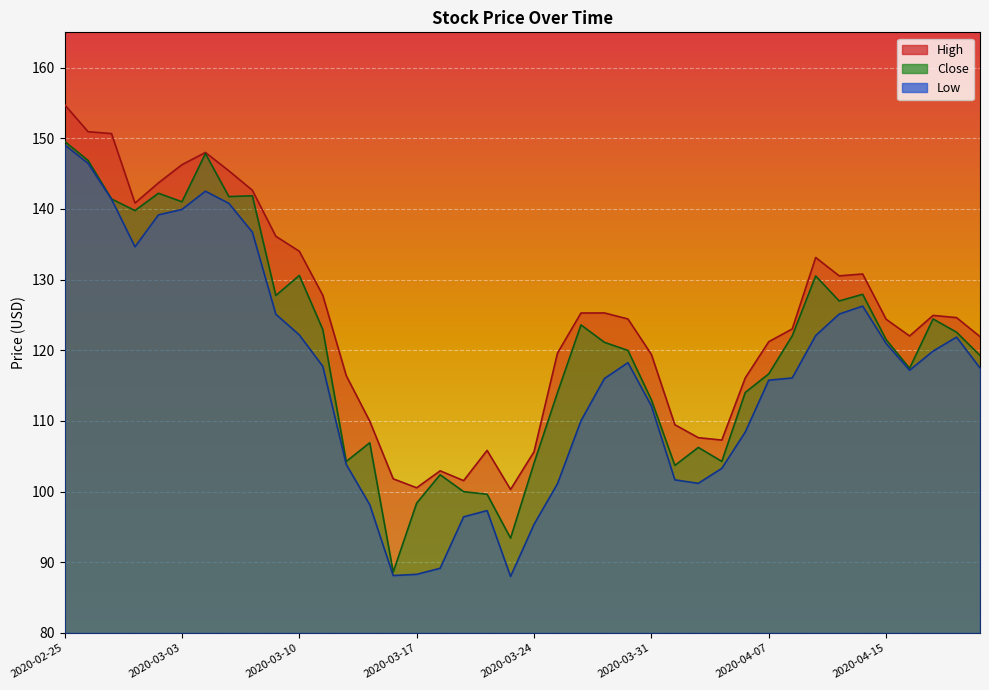

How many categories are shown in the chart?

40